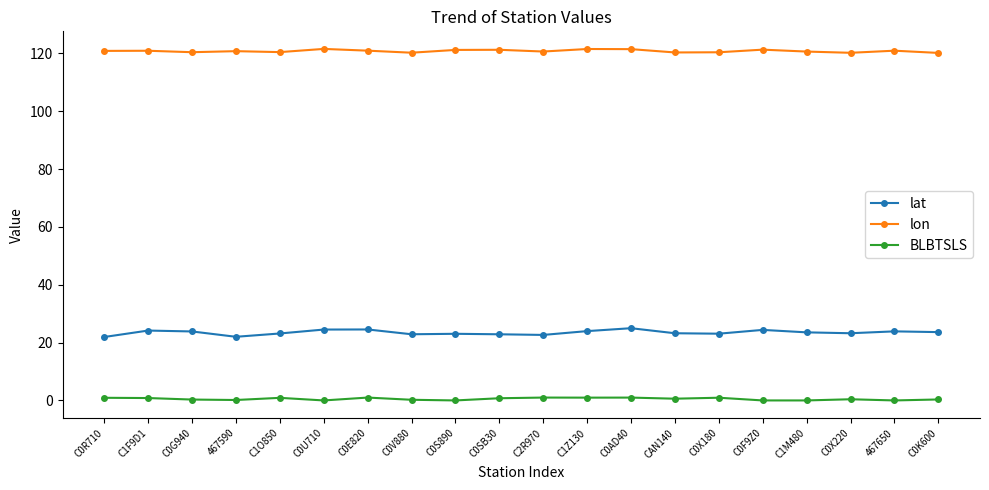

What is the average value of the BLBTSLS series?

0.5